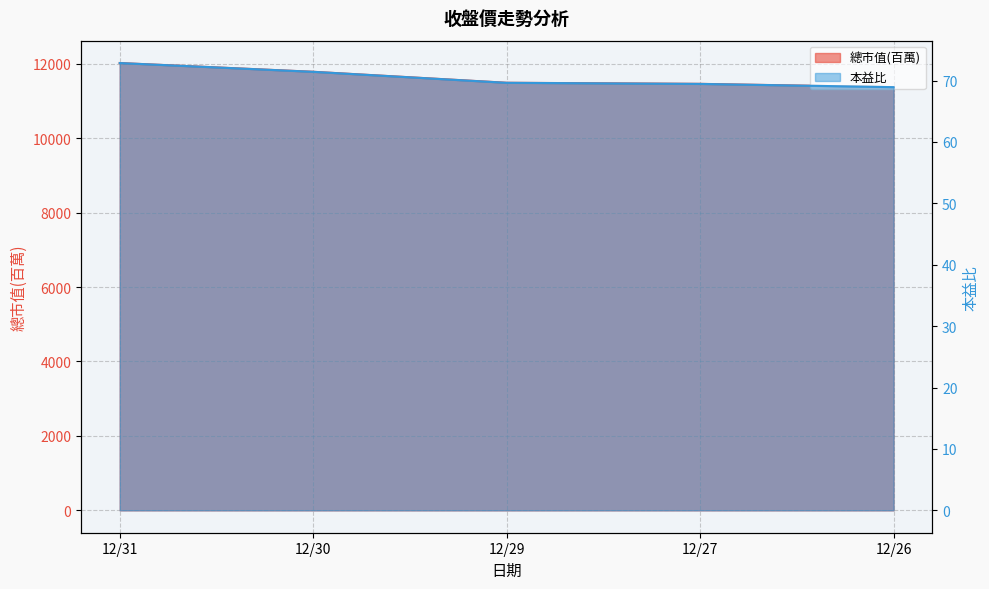

True or false: 本益比 and 總市值(百萬) cross at least once.

False